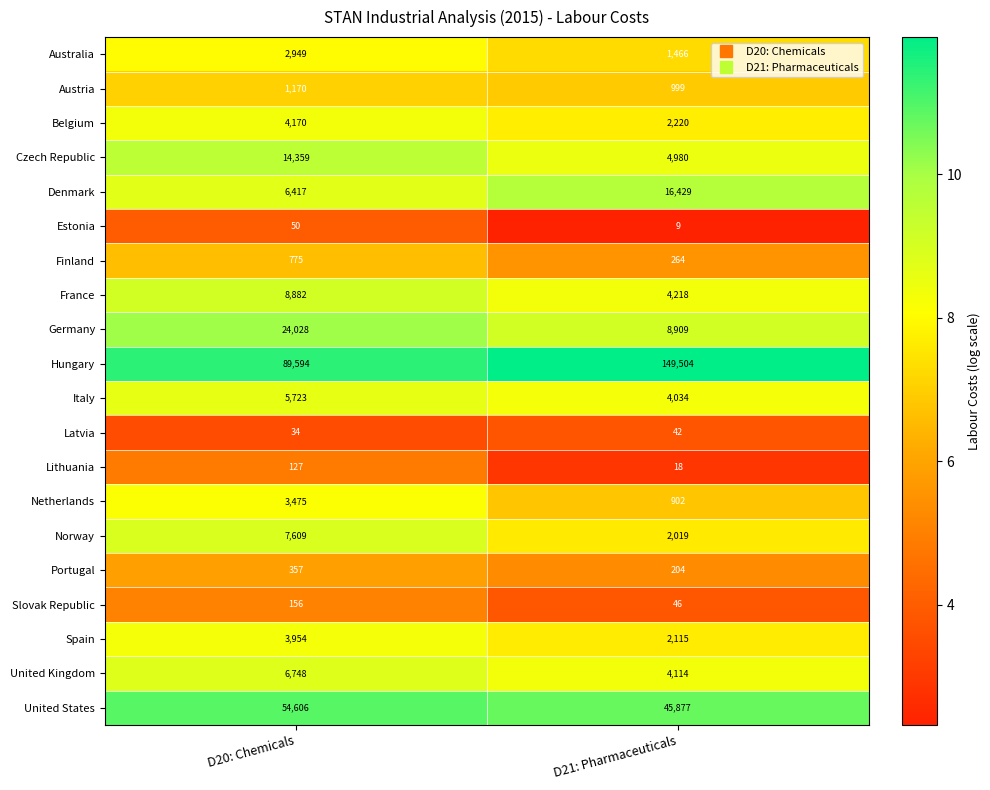

What is the sum of the United States values at D20: Chemicals and D21: Pharmaceuticals?

100483